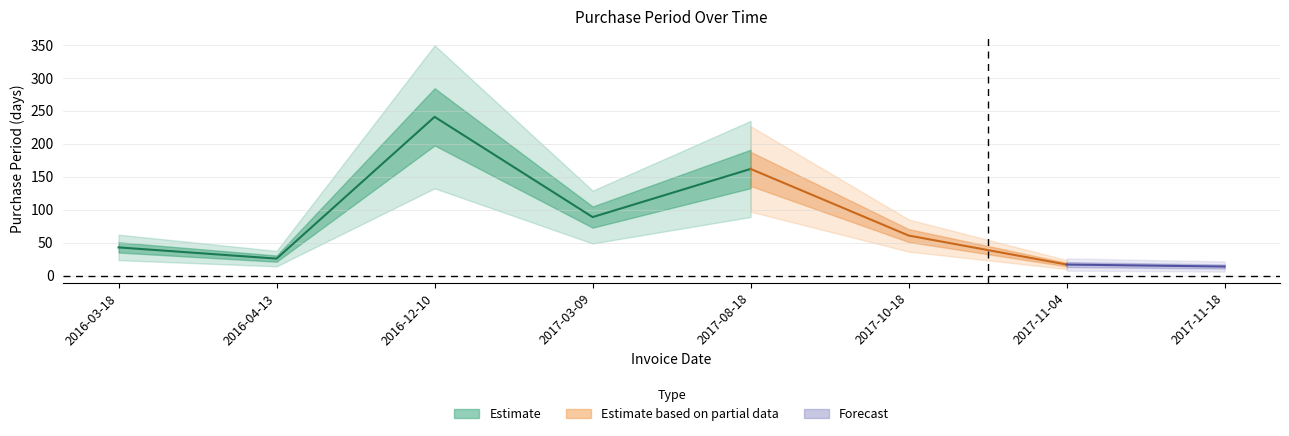

Count the number of categories in the chart.

8